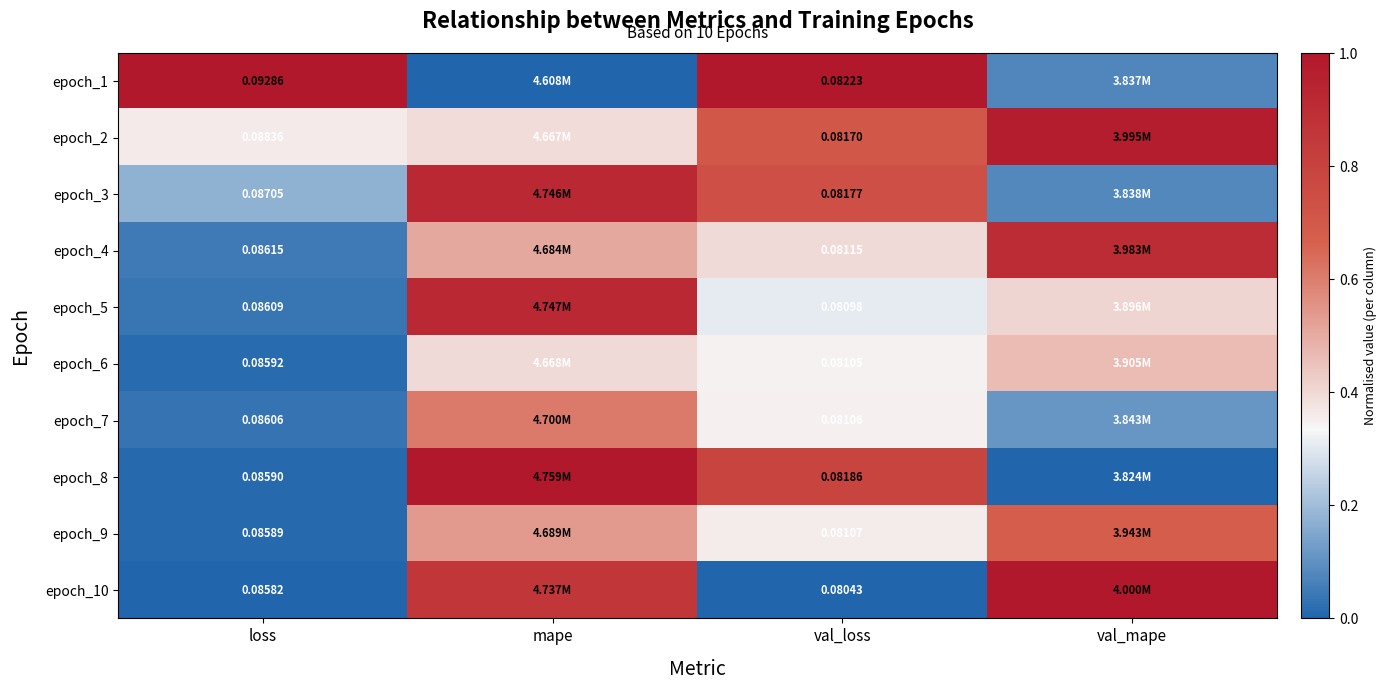

How many distinct data groups are displayed?

10